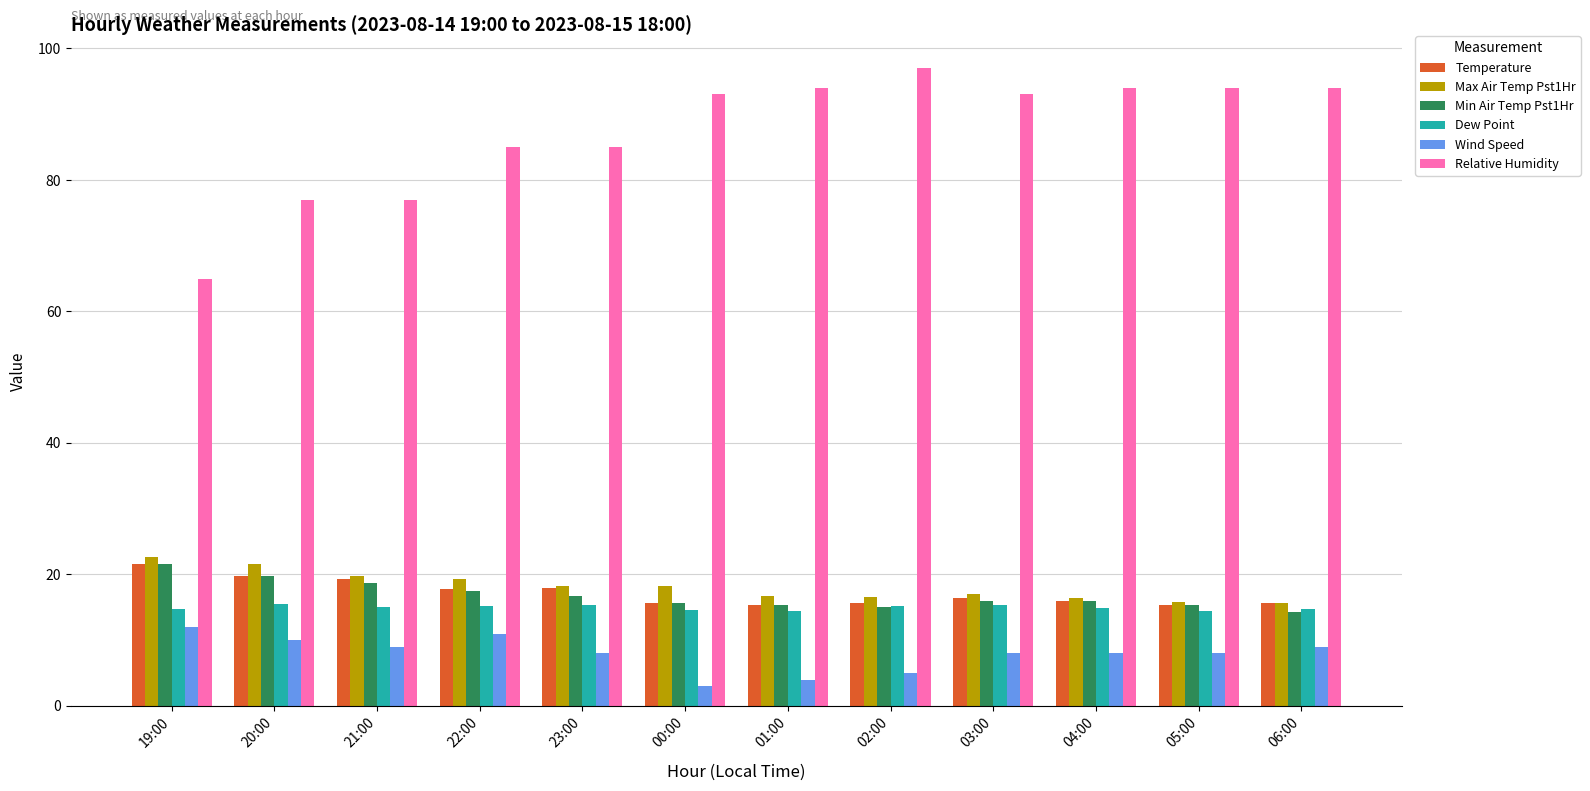

What is the sum of the Max Air Temp Pst1Hr values at 23:00 and 20:00?

39.7